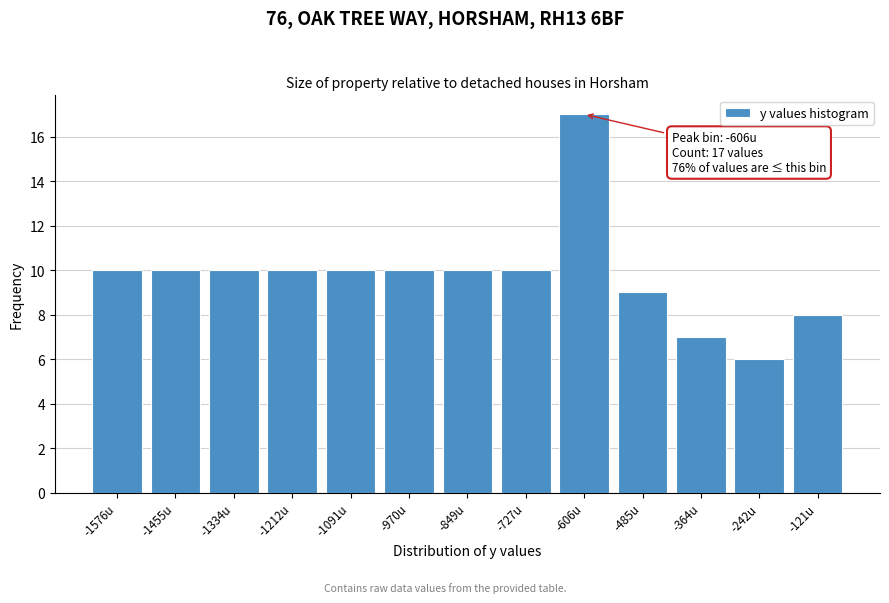

Reading left to right, transcribe all the data shown in this chart.

10	10	10	10	10	10	10	10	17	9	7	6	8